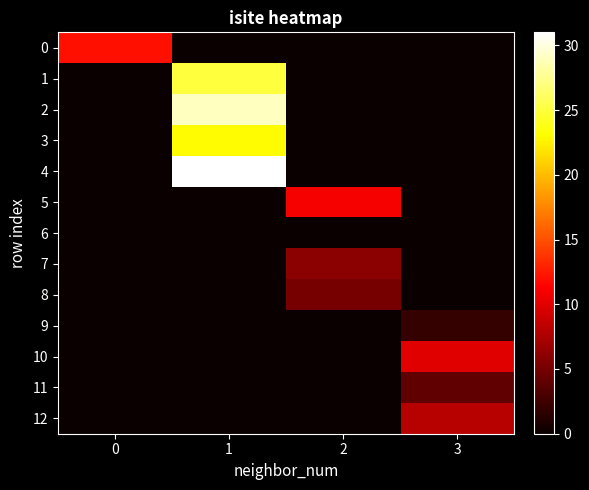

Reading right to left, what are all the values shown in this chart?

0: 3=0	2=0	1=0	0=12
1: 3=0	2=0	1=25	0=0
2: 3=0	2=0	1=29	0=0
3: 3=0	2=0	1=23	0=0
4: 3=0	2=0	1=31	0=0
5: 3=0	2=11	1=0	0=0
6: 3=0	2=0	1=0	0=0
7: 3=0	2=6	1=0	0=0
8: 3=0	2=5	1=0	0=0
9: 3=2	2=0	1=0	0=0
10: 3=10	2=0	1=0	0=0
11: 3=4	2=0	1=0	0=0
12: 3=8	2=0	1=0	0=0